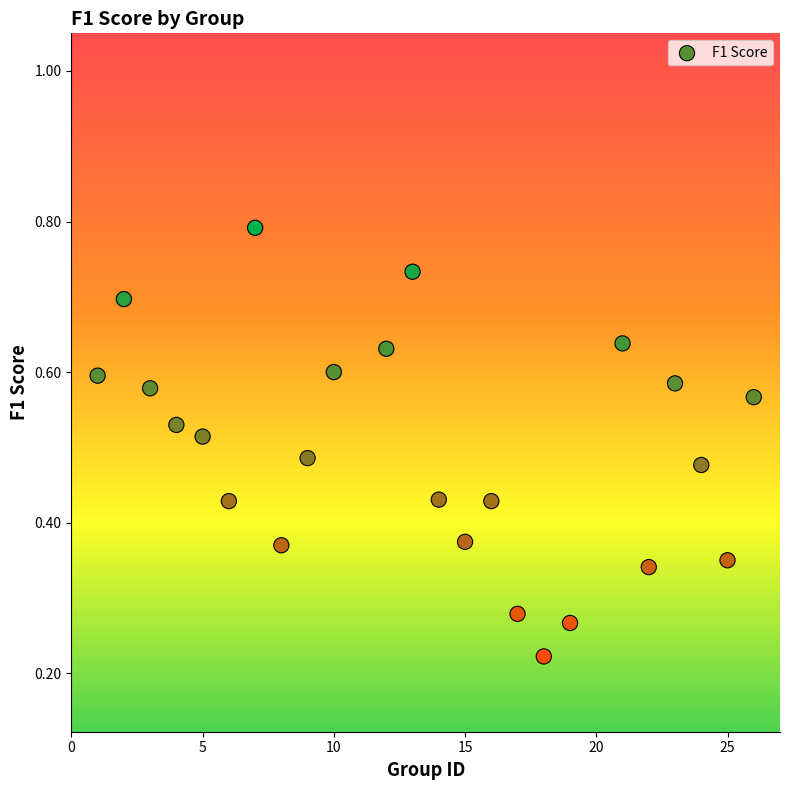

What is the range of X values (max minus min)?

25.0